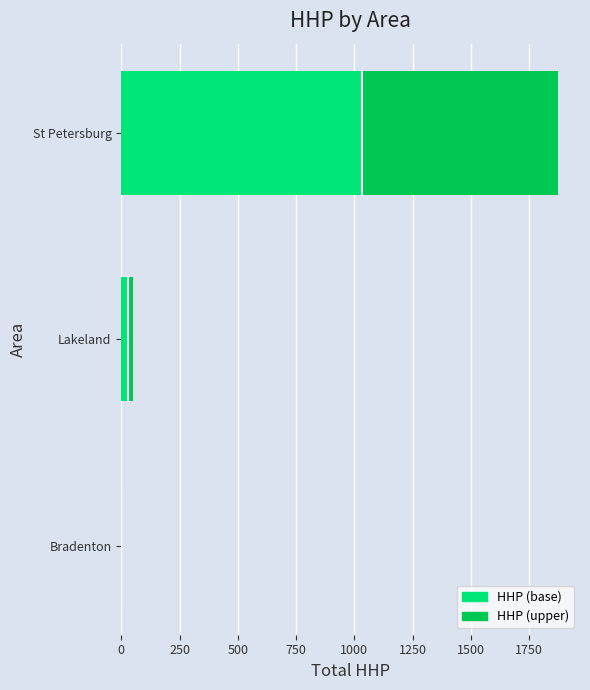

How many categories are shown in the chart?

3